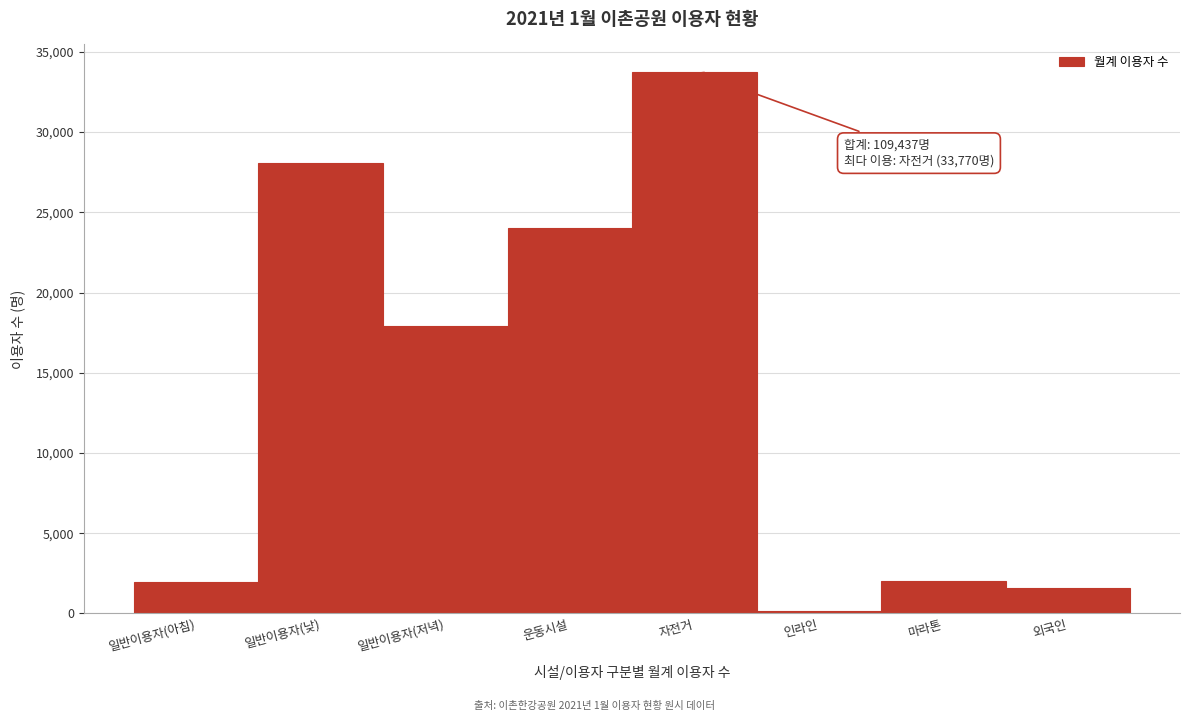

The value at 일반이용자(저녁) is 17940. True or false?

True